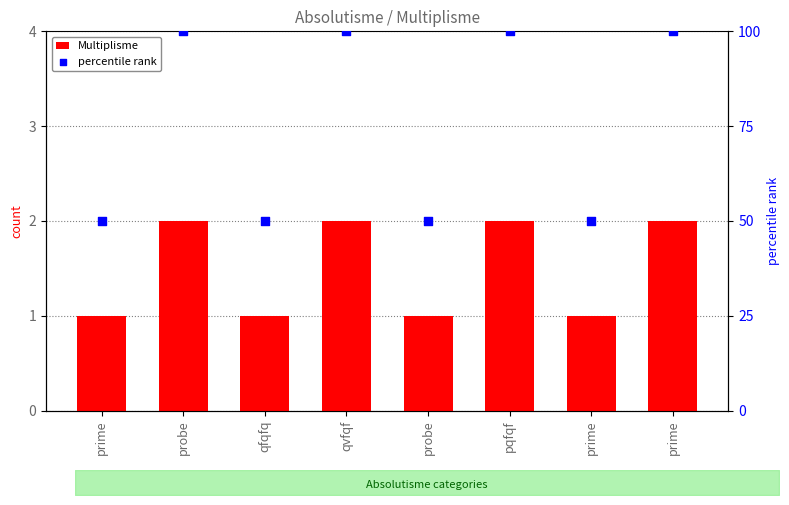

What is the total value across all series at prime?

51